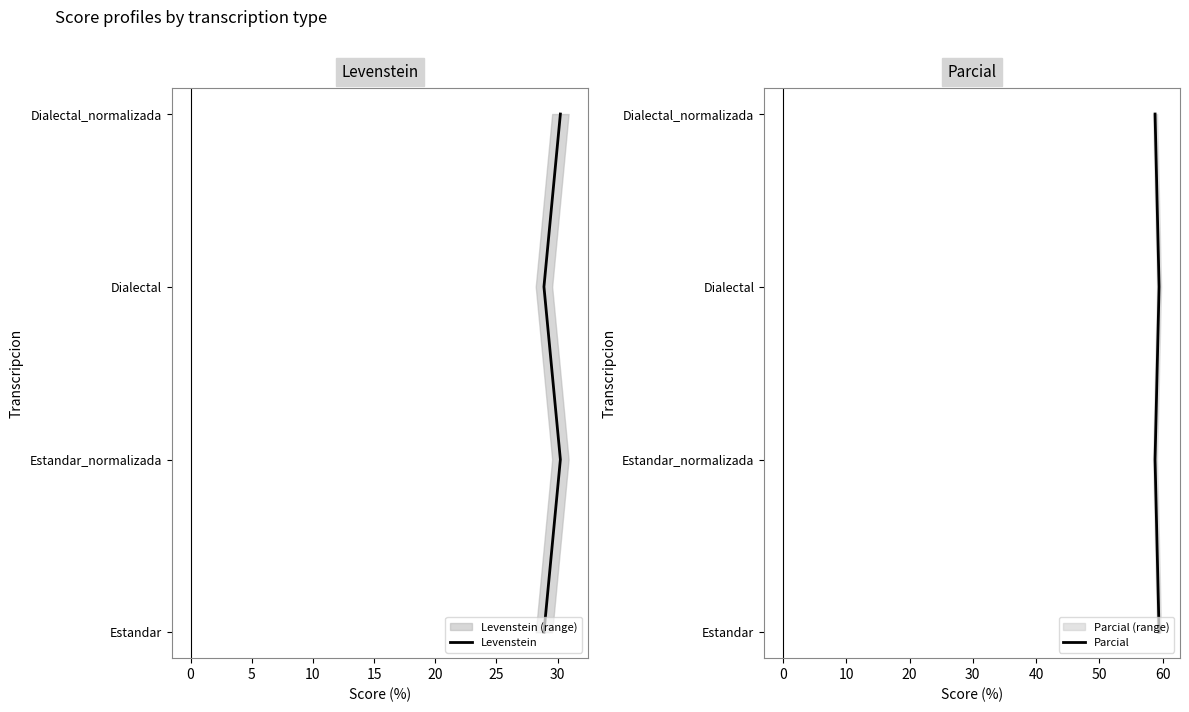

What position from the right is 0?

3